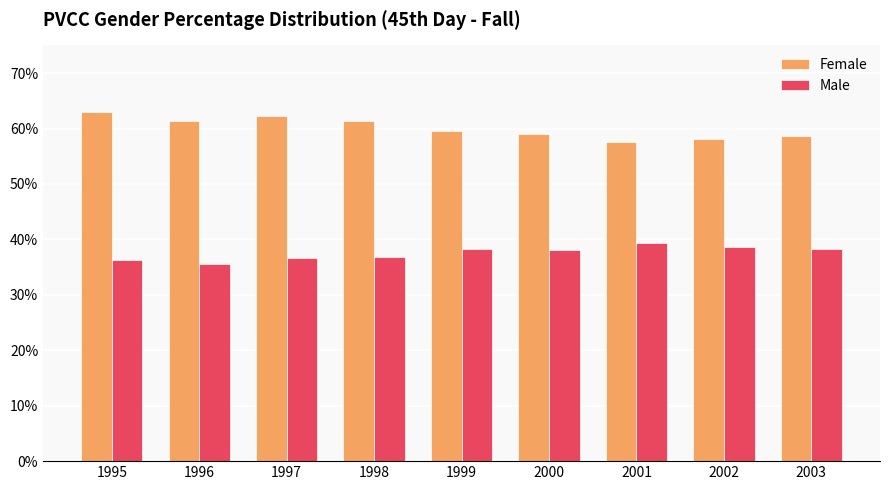

Which series has the widest spread of values?

Female